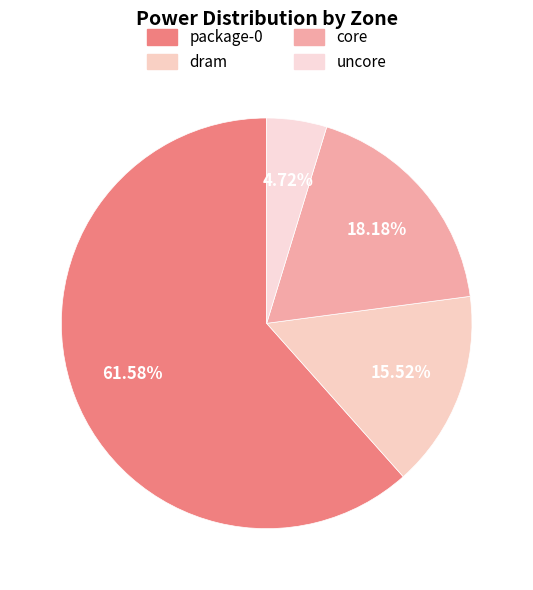

True or false: core accounts for 32% of the total.

False